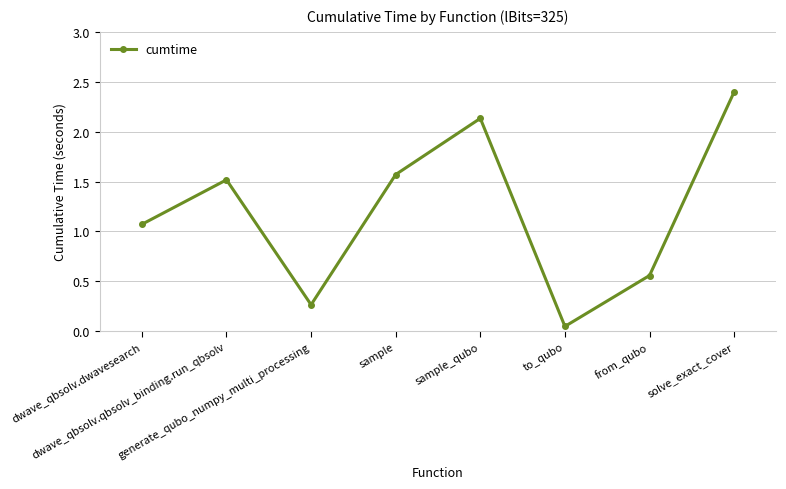

Rank the categories by value from highest to lowest.

solve_exact_cover, sample_qubo, sample, dwave_qbsolv.qbsolv_binding.run_qbsolv, dwave_qbsolv.dwavesearch, from_qubo, generate_qubo_numpy_multi_processing, to_qubo